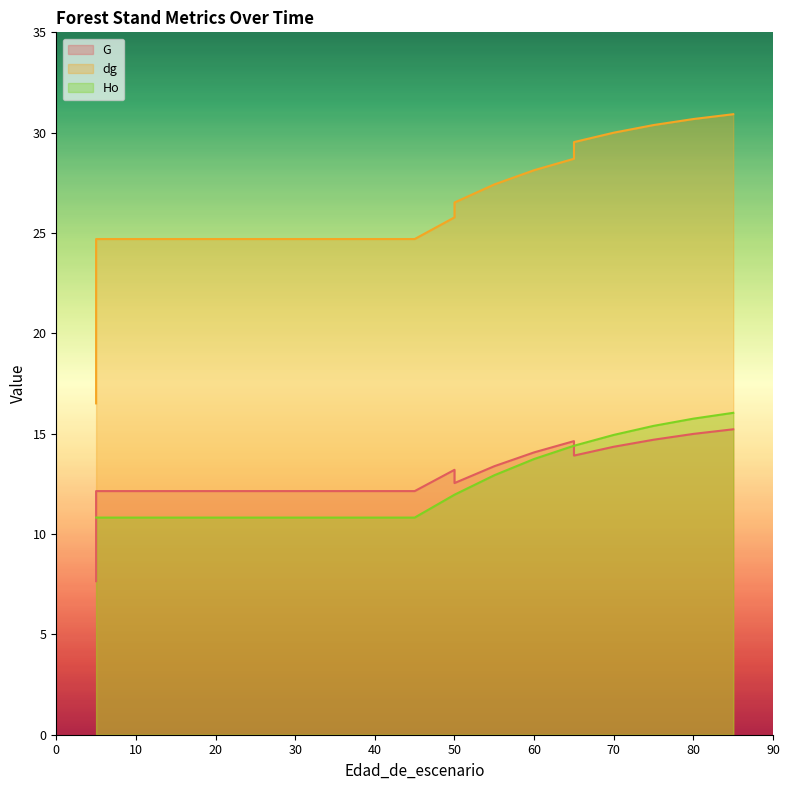

Which label corresponds to the smallest value in the chart?

5